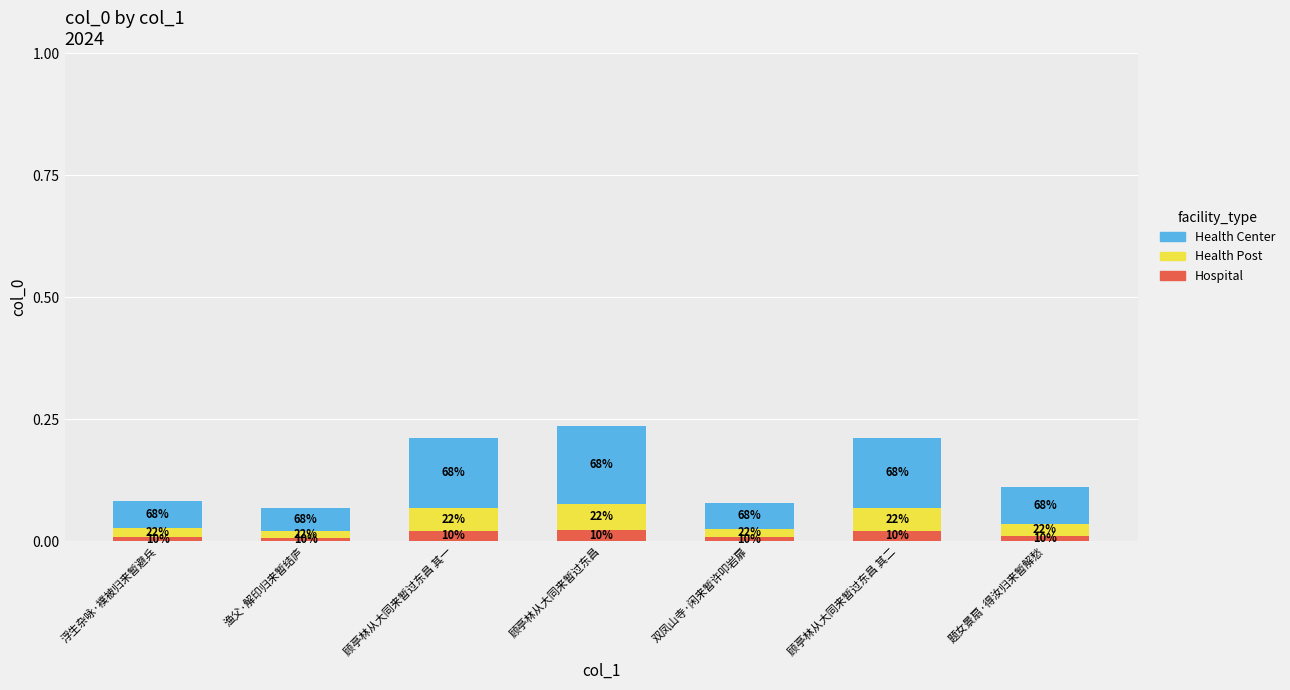

What is the sum of all Health Post values?

0.2